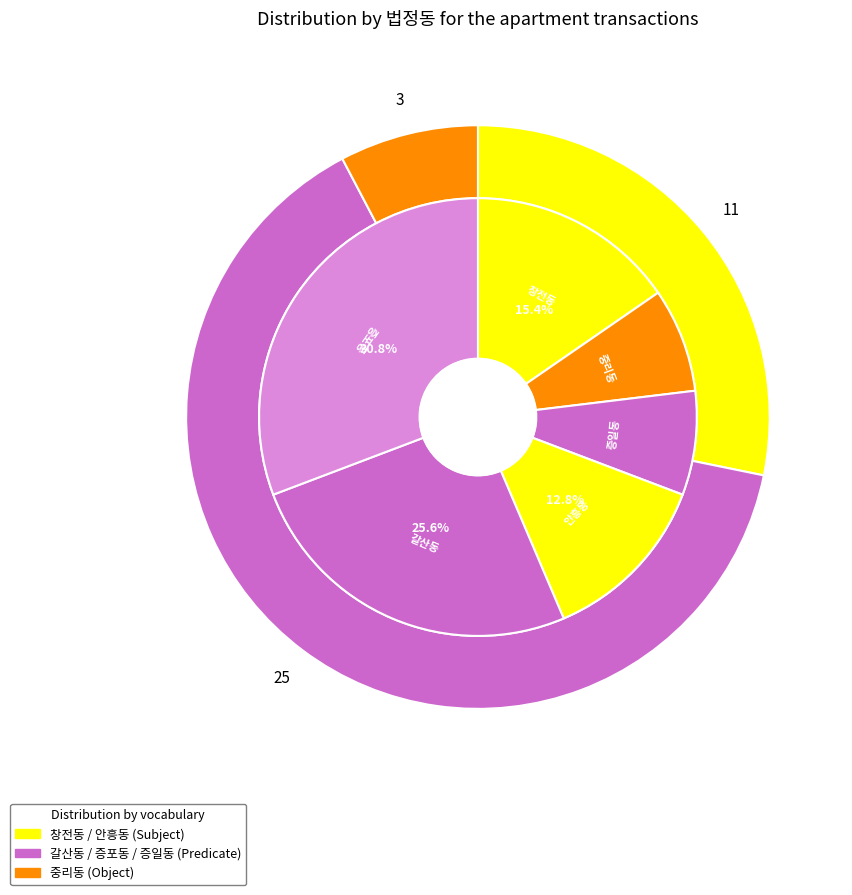

What is the largest slice in the pie chart?

증포동